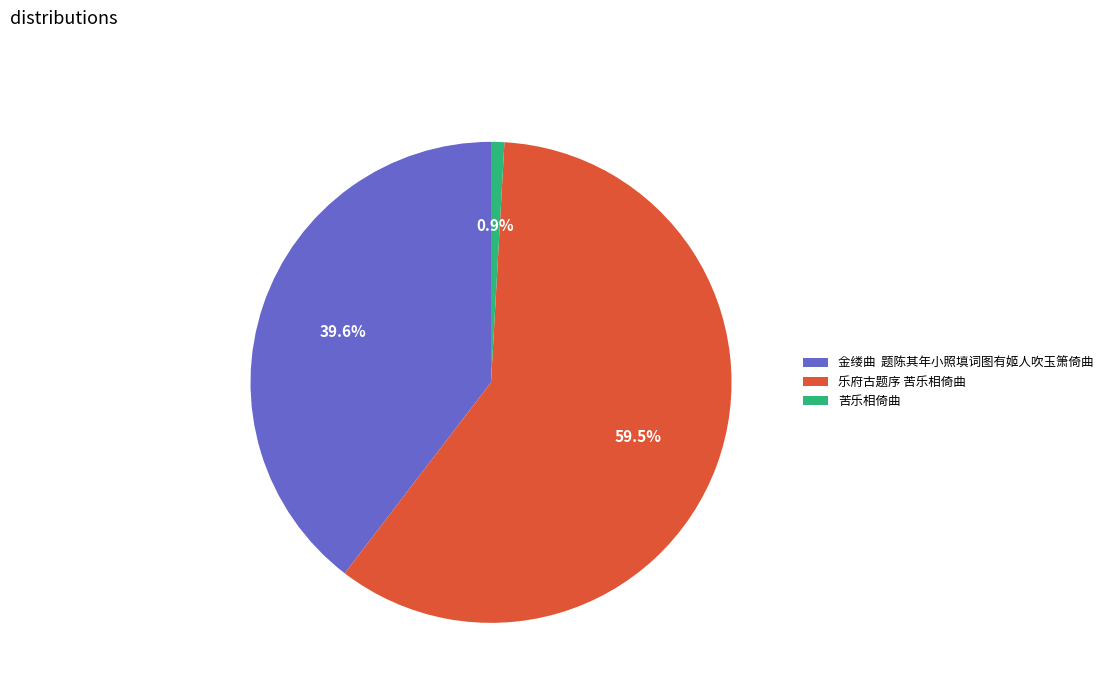

Count the number of slices in the pie.

3